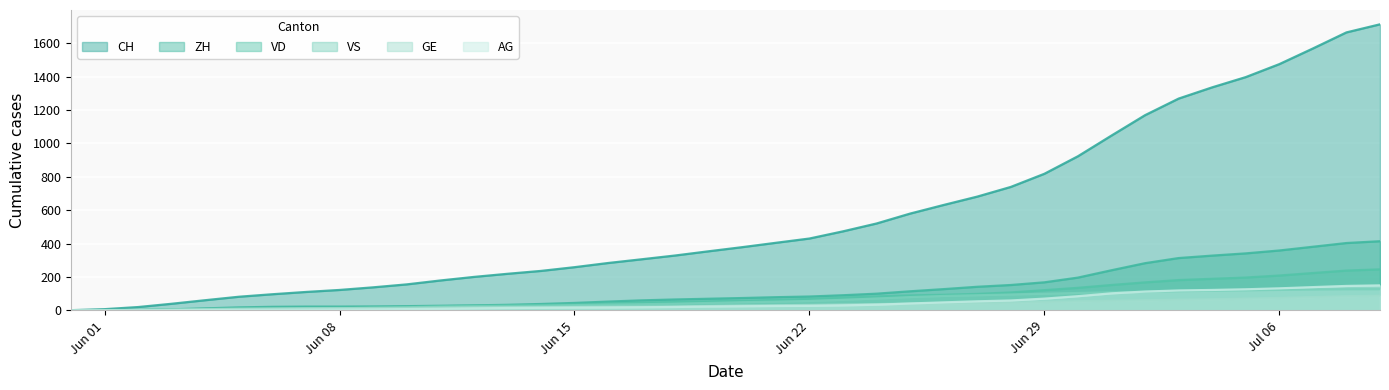

At how many categories does at least one series exceed 1309?

6